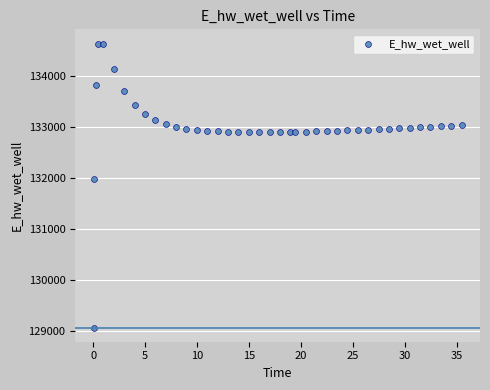

What is the range of X values (max minus min)?

35.4